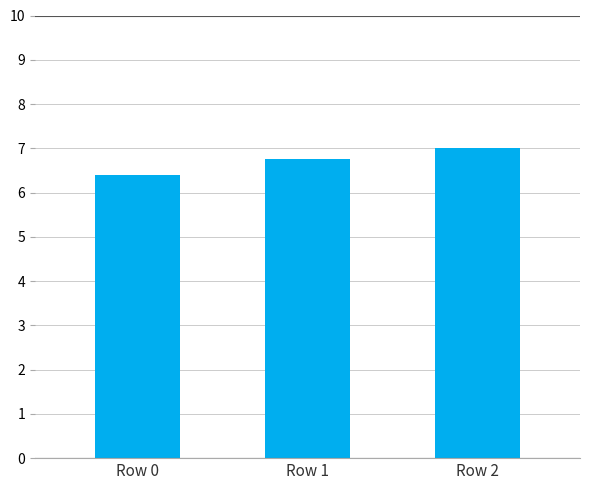

Rank the categories by value from highest to lowest.

Row 2, Row 1, Row 0